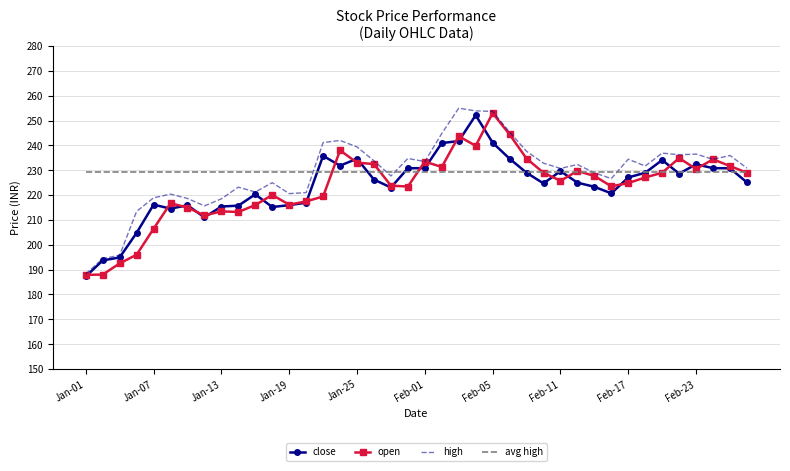

What is the greatest value displayed?

255.0